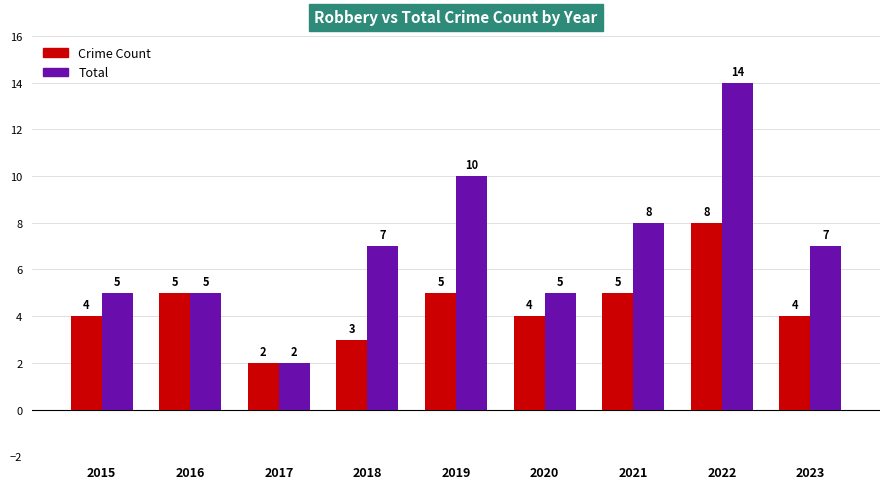

What are all the series names shown in the legend?

Crime Count, Total